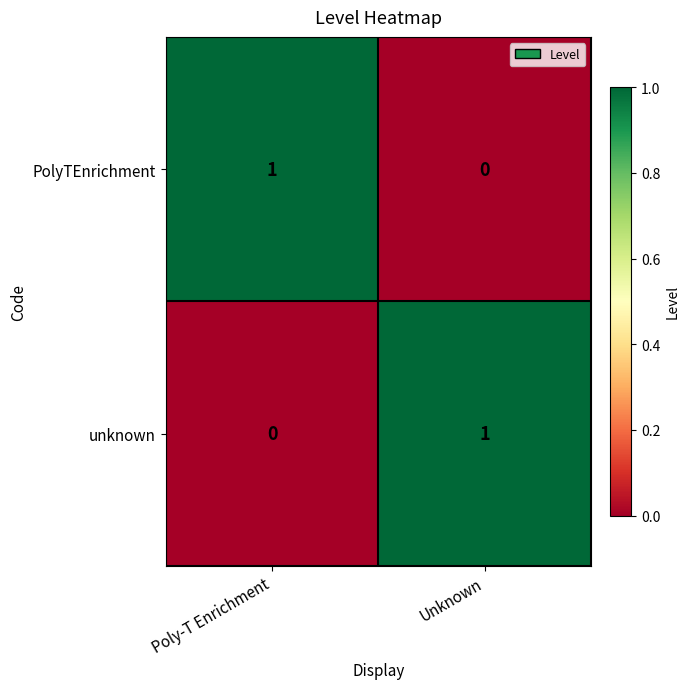

Is it true that PolyTEnrichment equals 2 at Poly-T Enrichment?

False